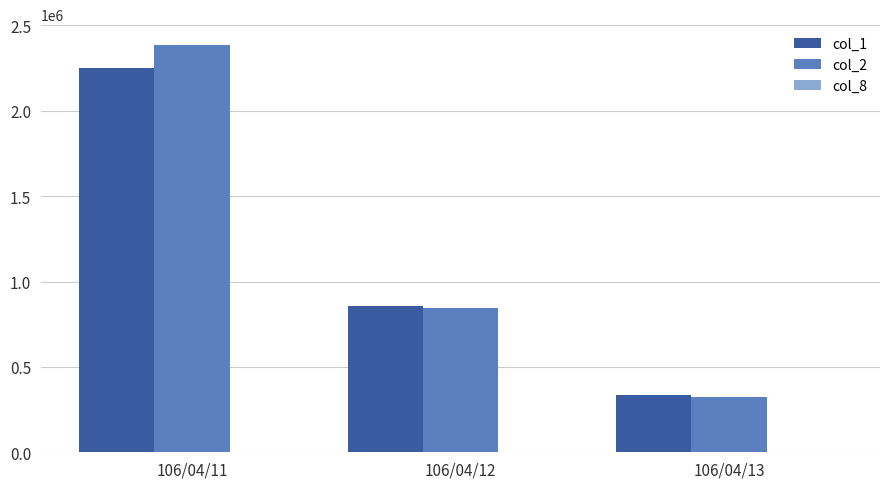

True or false: col_1 has a value of 859000 at 106/04/12.

True